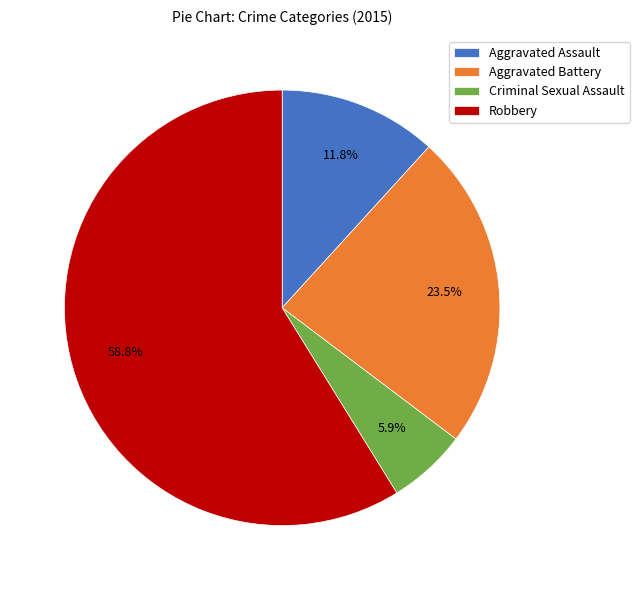

Which slice is the largest?

Robbery